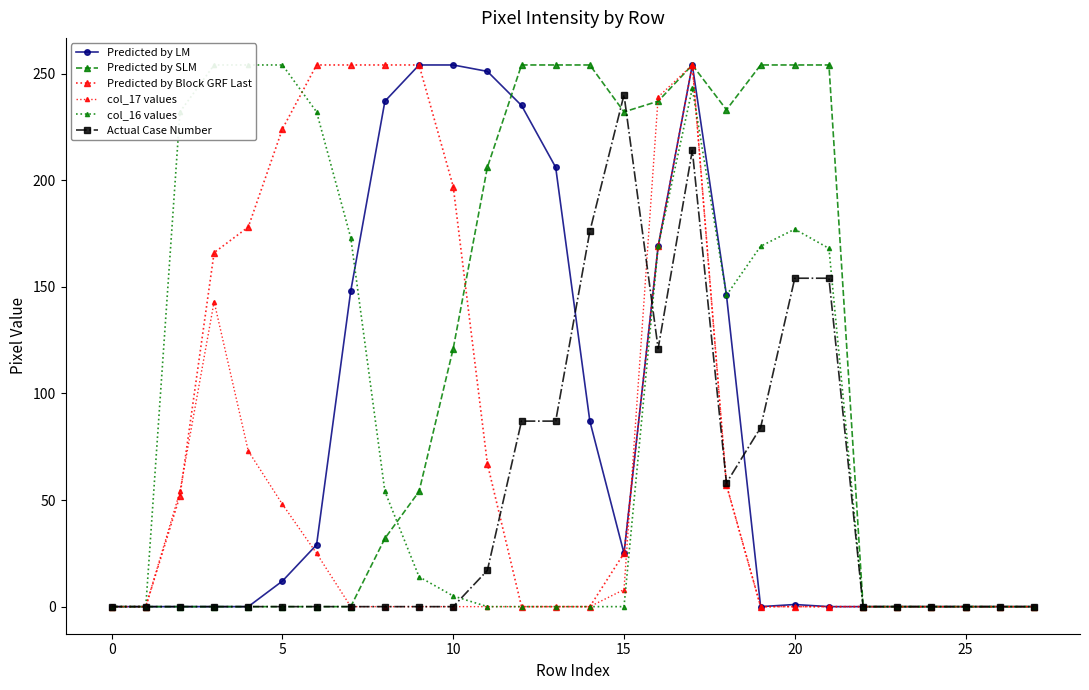

How many values in the Predicted by SLM series are below 32?

14